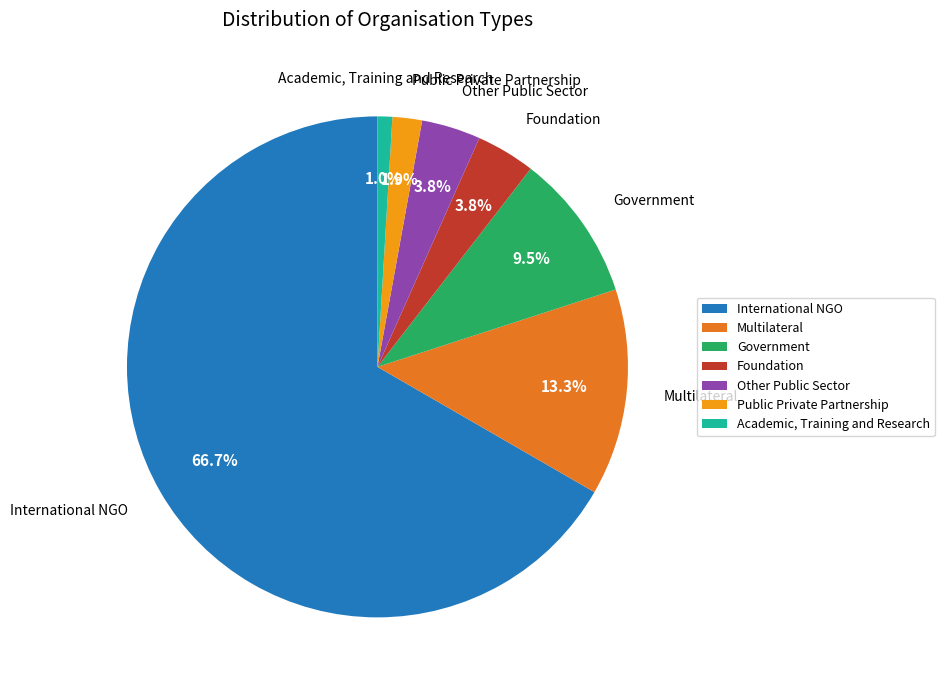

How many slices are in this pie chart?

7